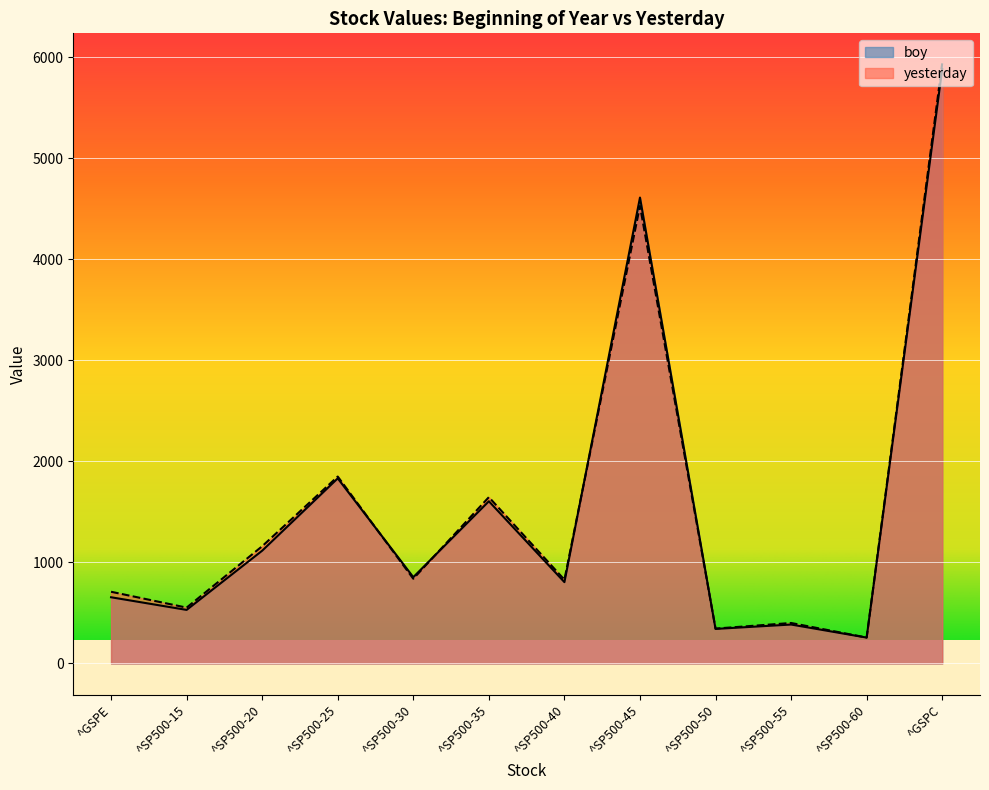

True or false: boy has a value of 1978.9 at ^GSPC.

False